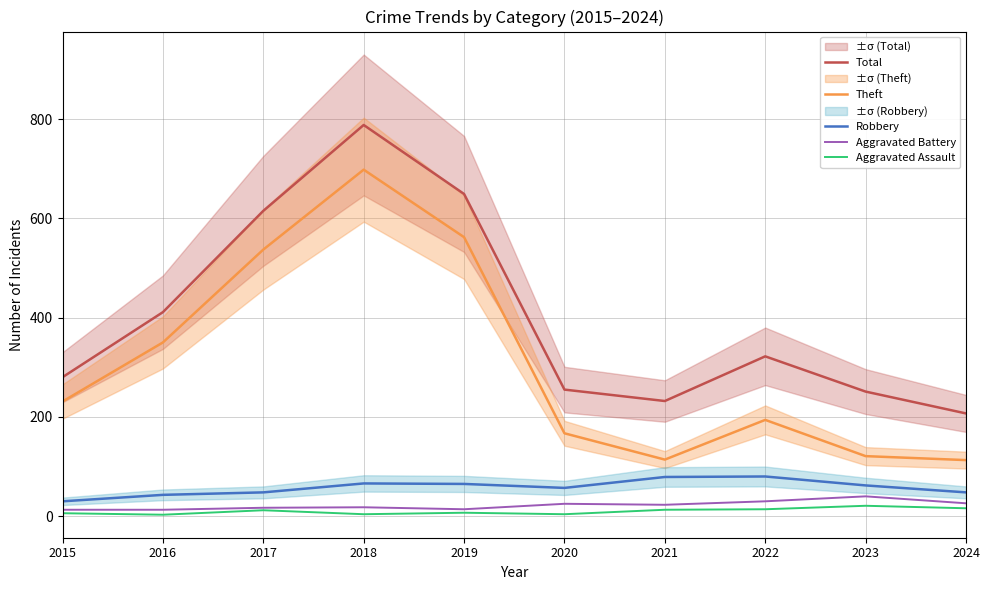

True or false: Robbery has more than 1 interior local peaks.

True